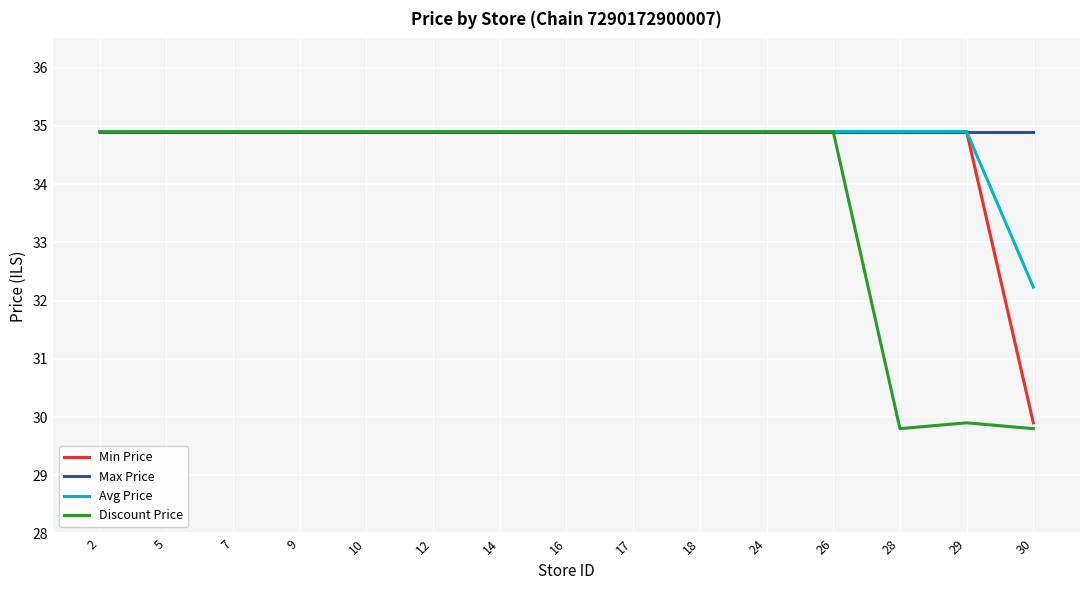

What is the total value across all series at 26?

139.6